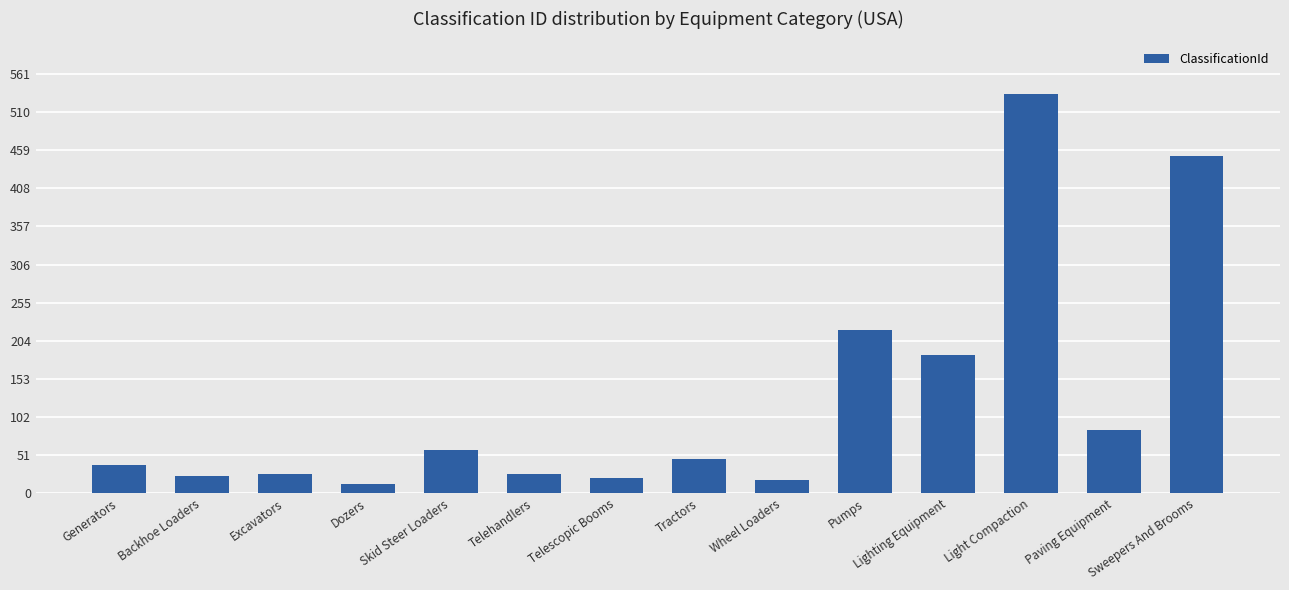

What is the label of the 3rd bar from the left?

Excavators